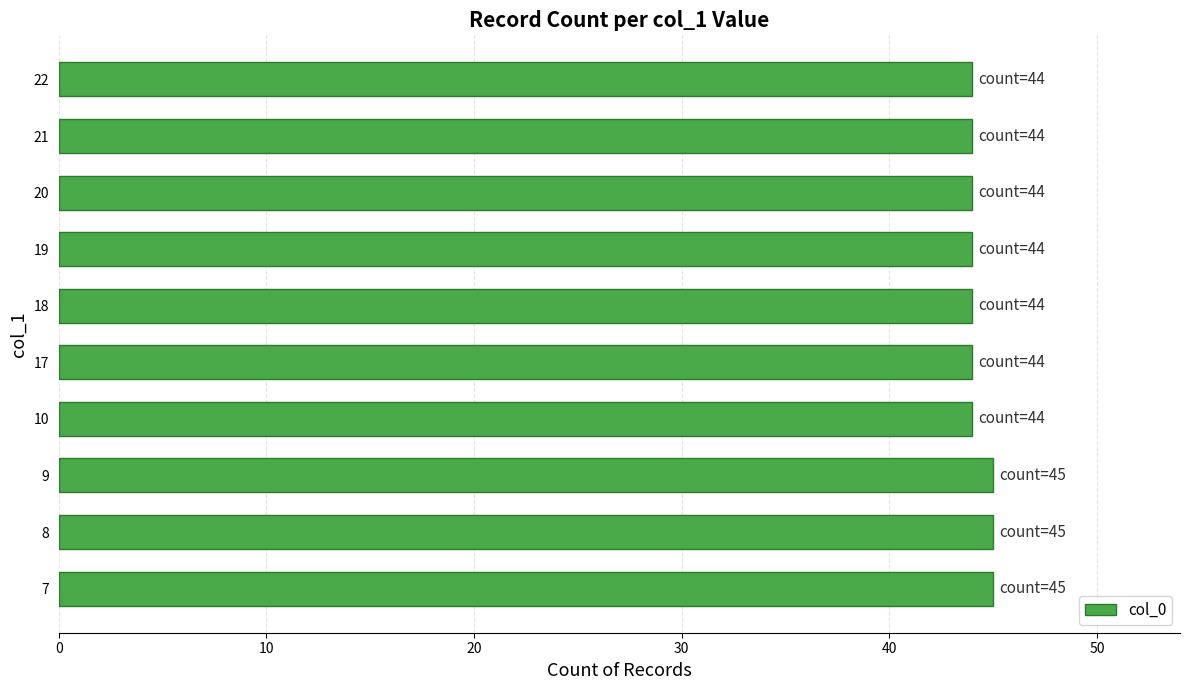

Is it true that the value at 10 is 65?

False